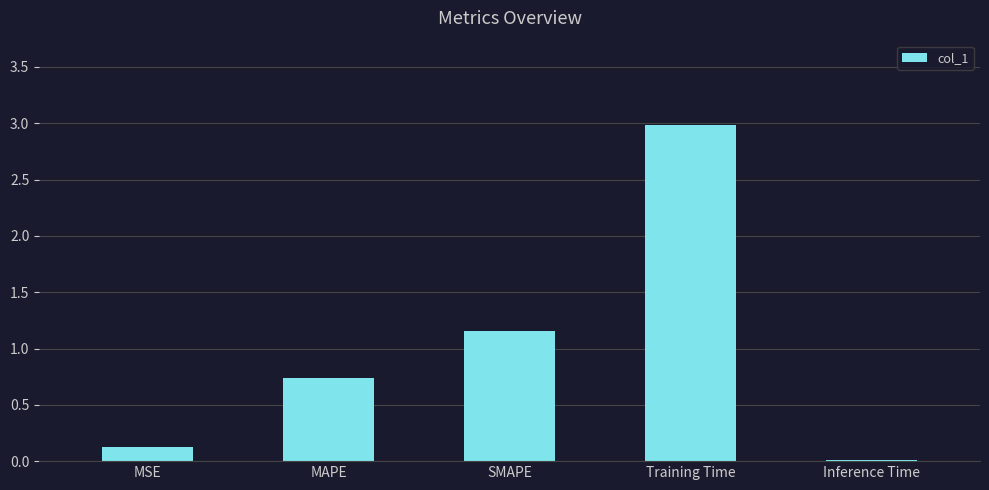

Read the value at Training Time.

3.0